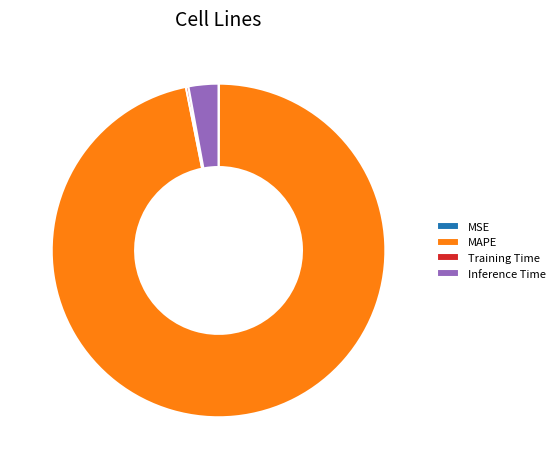

Which slice is the largest?

MAPE